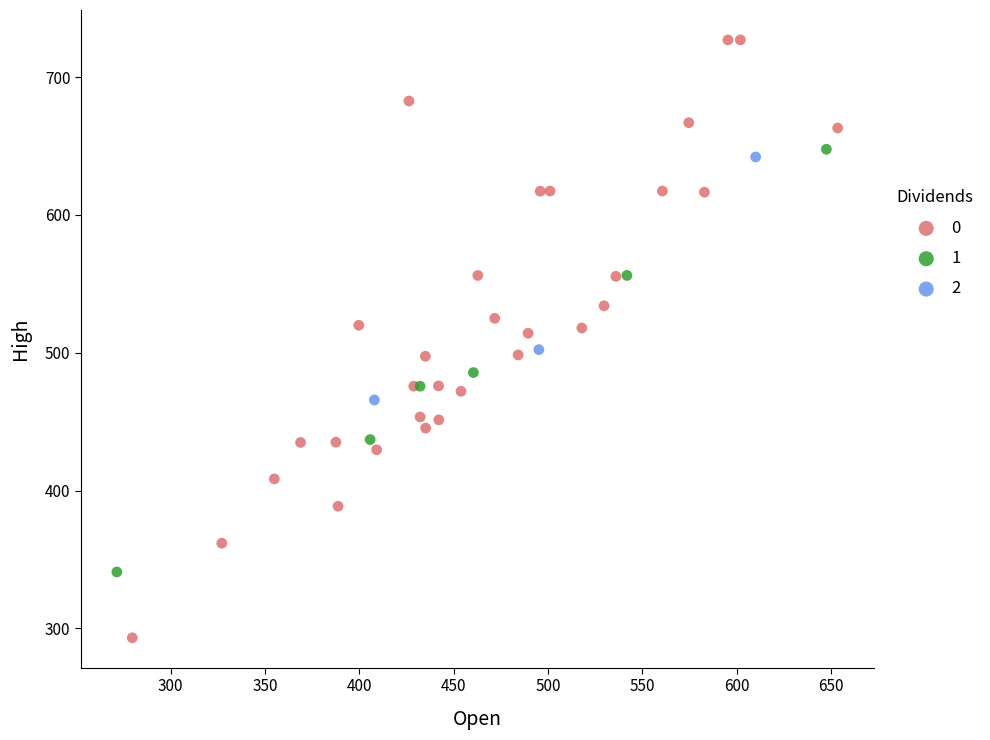

What are all the series names shown in the legend?

0, 1, 2